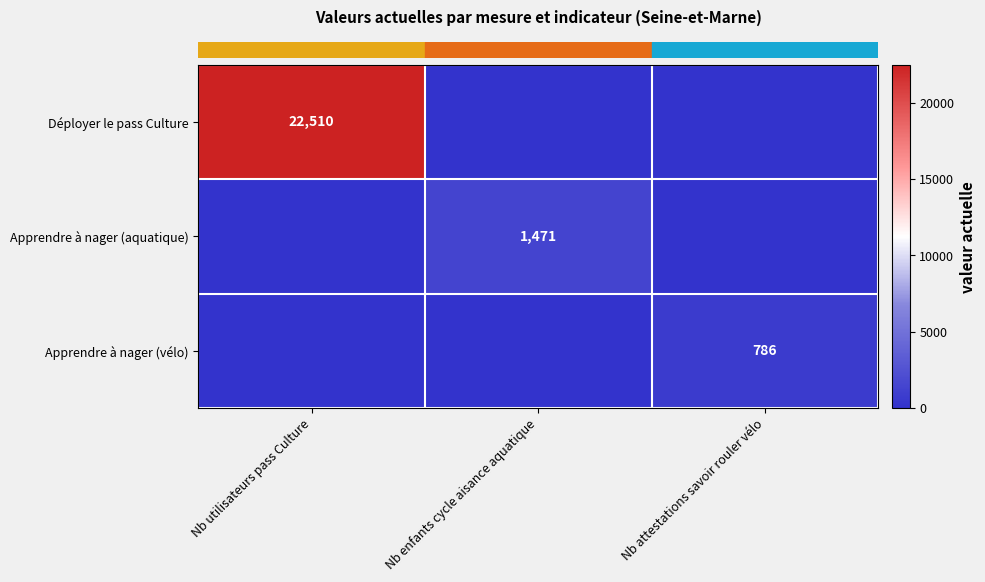

Which series has the largest total across all categories?

row_0